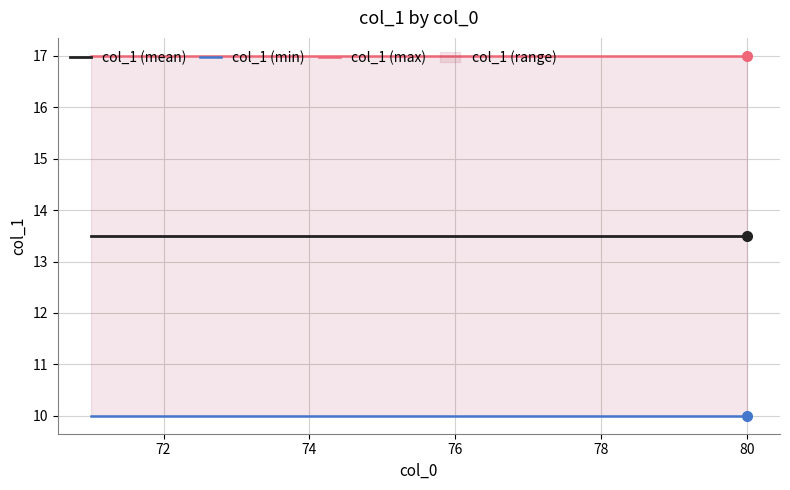

Reading left to right, transcribe all the data shown in this chart.

col_1 (mean): 13.5	13.5	13.5	13.5	13.5	13.5	13.5	13.5	13.5	13.5
col_1 (min): 10.0	10.0	10.0	10.0	10.0	10.0	10.0	10.0	10.0	10.0
col_1 (max): 17.0	17.0	17.0	17.0	17.0	17.0	17.0	17.0	17.0	17.0